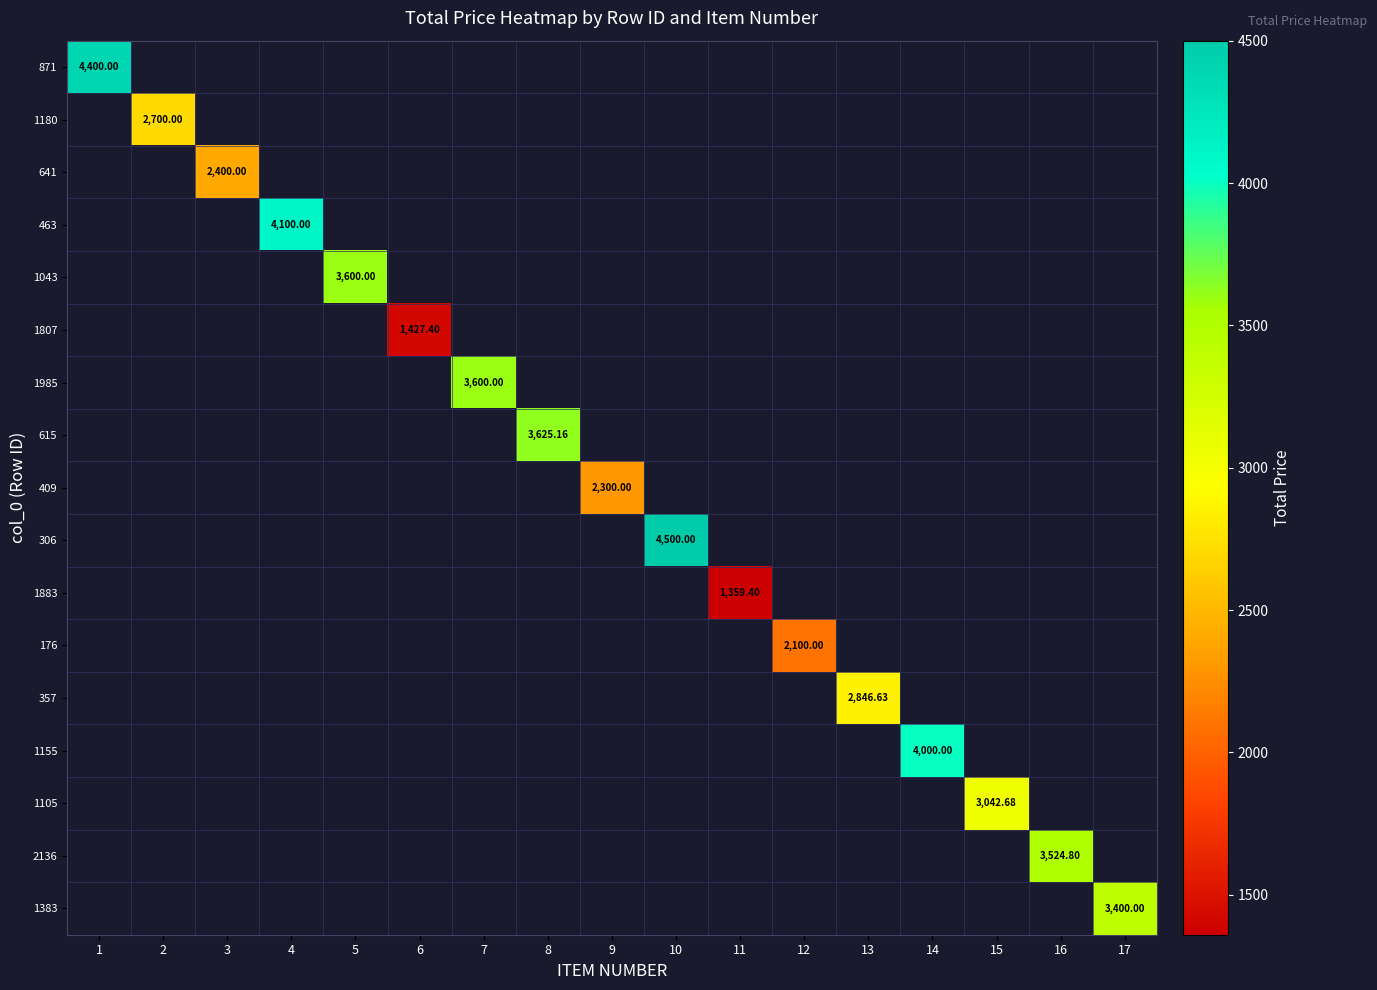

What is the lowest value of the 871 series?

4400.0